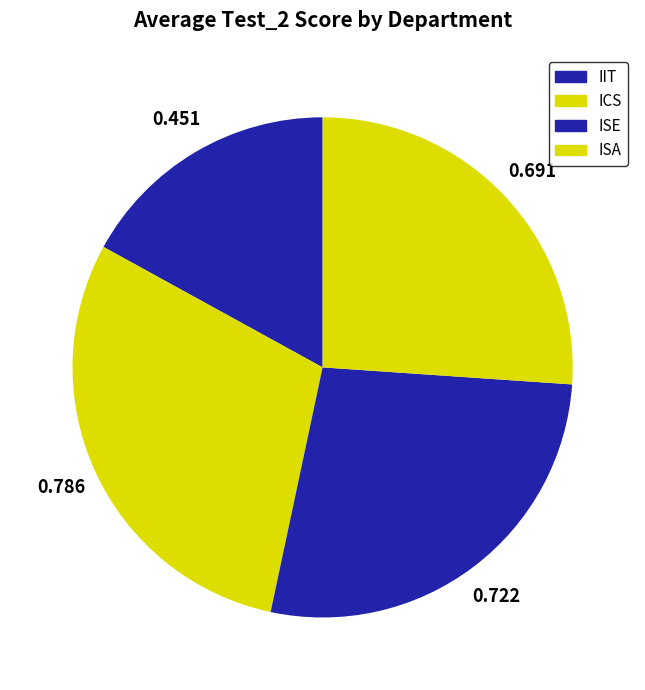

Count the number of slices in the pie.

4